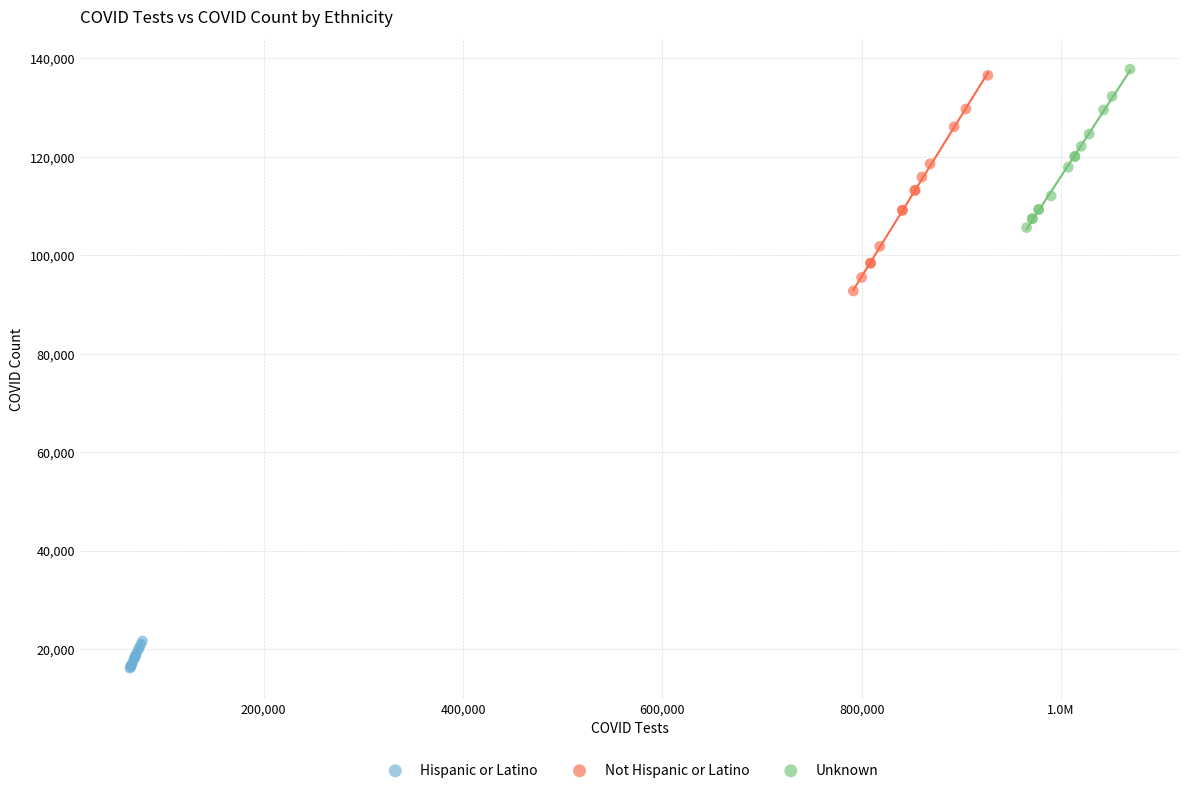

Which series has the largest Y range (max minus min)?

Not Hispanic or Latino